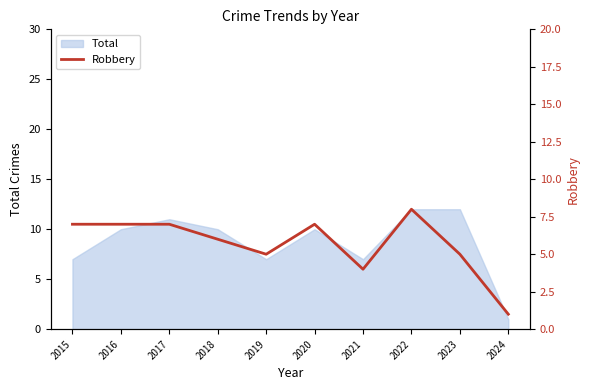

Reading left to right, extract all data points from this chart.

2015=7	2016=7	2017=7	2018=6	2019=5	2020=7	2021=4	2022=8	2023=5	2024=1